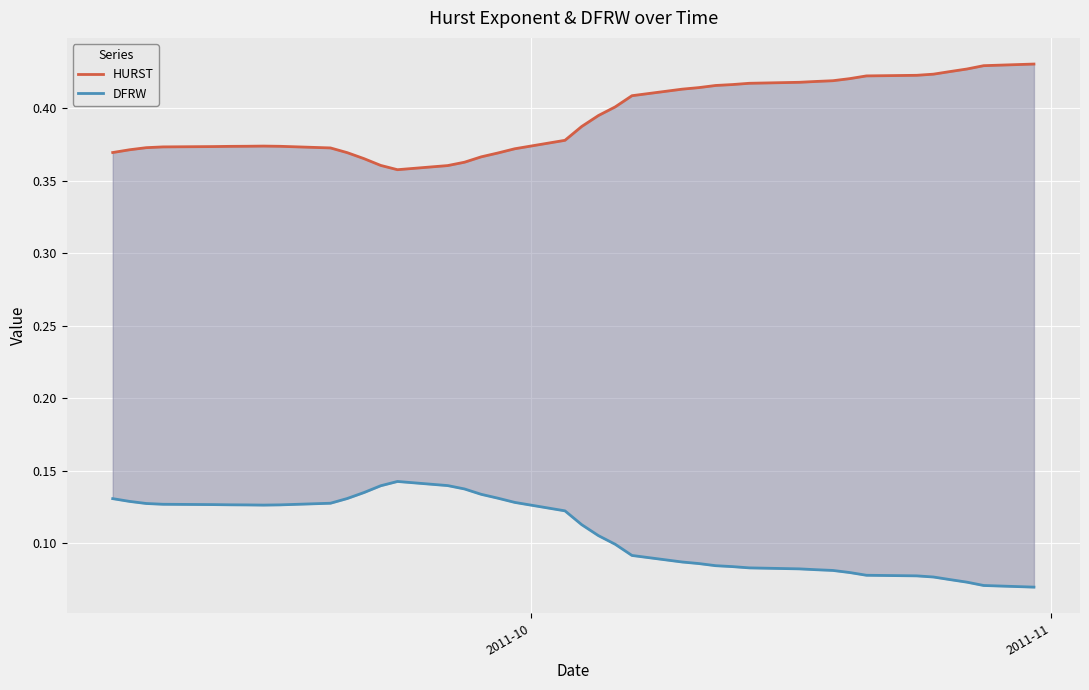

Which series has the widest spread of values?

HURST